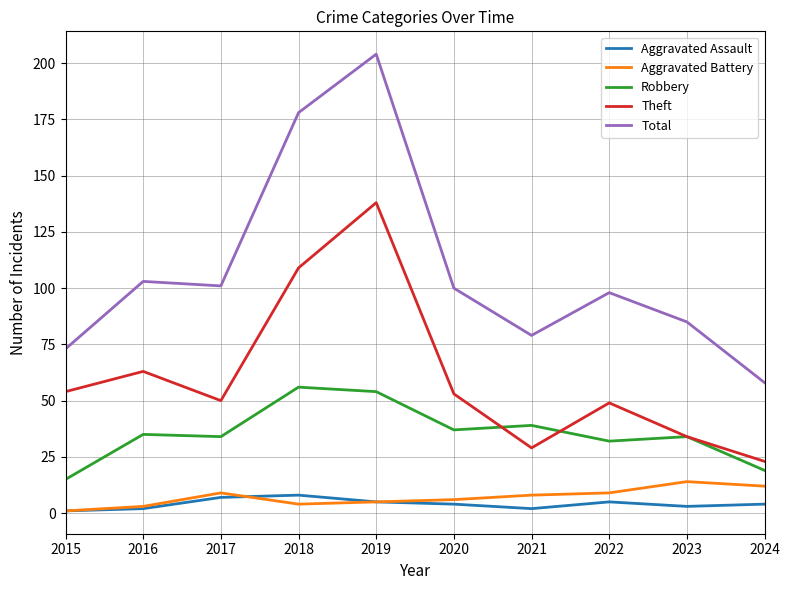

Reading right to left, list all the values displayed in this chart.

Aggravated Assault: 2024=4	2023=3	2022=5	2021=2	2020=4	2019=5	2018=8	2017=7	2016=2	2015=1
Aggravated Battery: 2024=12	2023=14	2022=9	2021=8	2020=6	2019=5	2018=4	2017=9	2016=3	2015=1
Robbery: 2024=19	2023=34	2022=32	2021=39	2020=37	2019=54	2018=56	2017=34	2016=35	2015=15
Theft: 2024=23	2023=34	2022=49	2021=29	2020=53	2019=138	2018=109	2017=50	2016=63	2015=54
Total: 2024=58	2023=85	2022=98	2021=79	2020=100	2019=204	2018=178	2017=101	2016=103	2015=73